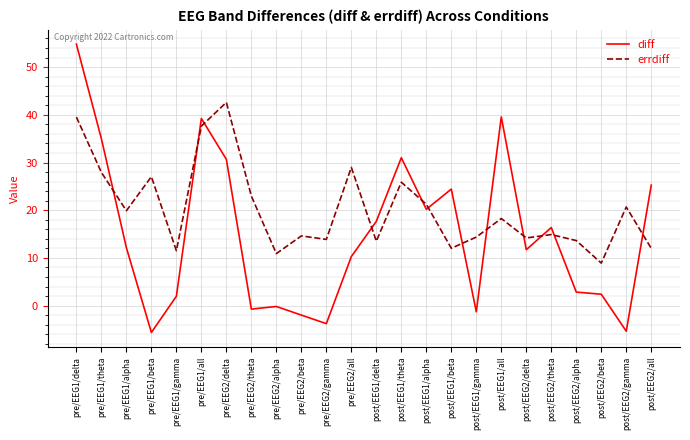

Rank the series by their maximum value, from highest to lowest.

diff, errdiff